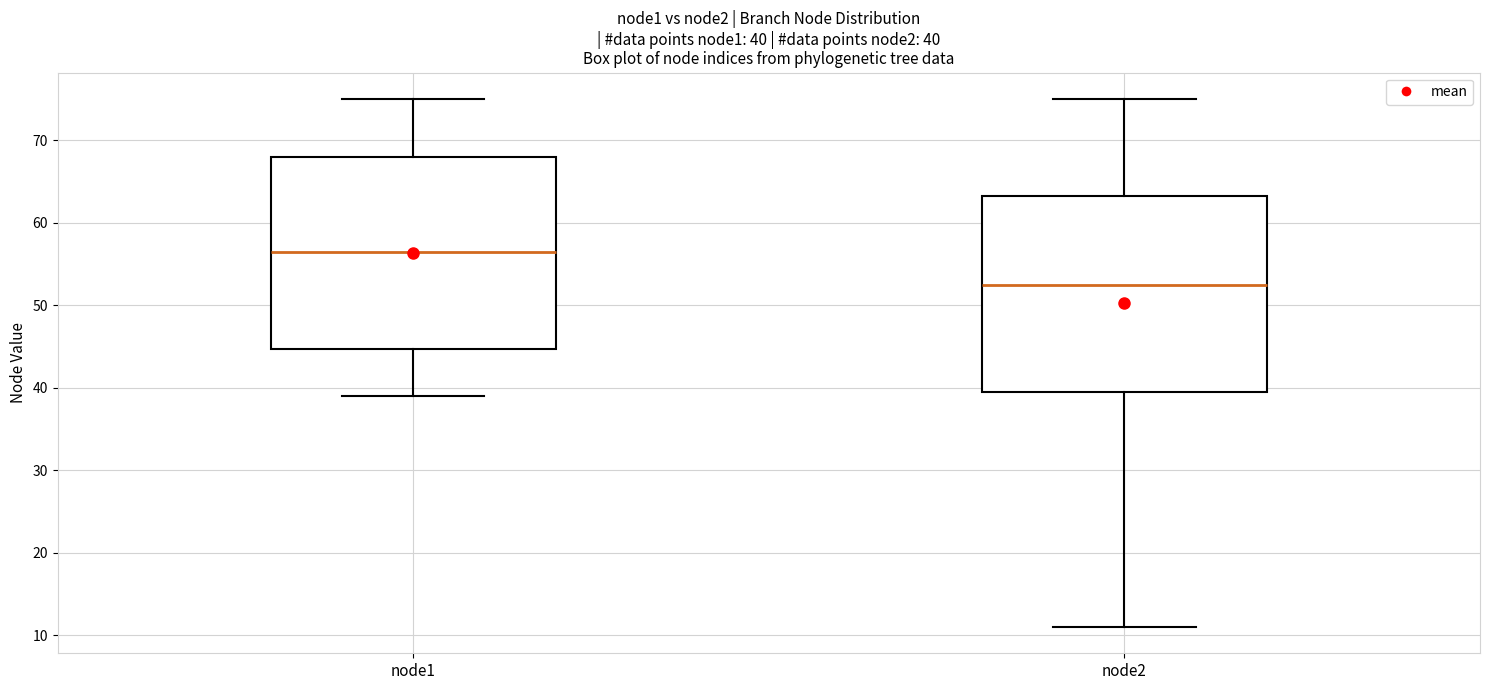

Which box has the highest median line?

node1